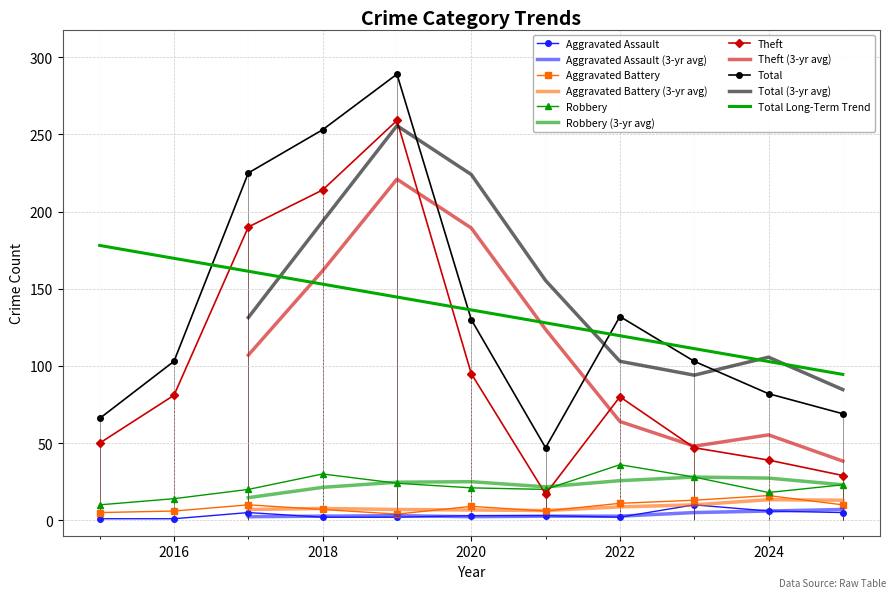

What is the difference between the maximum and minimum values in the Robbery series?

26.0